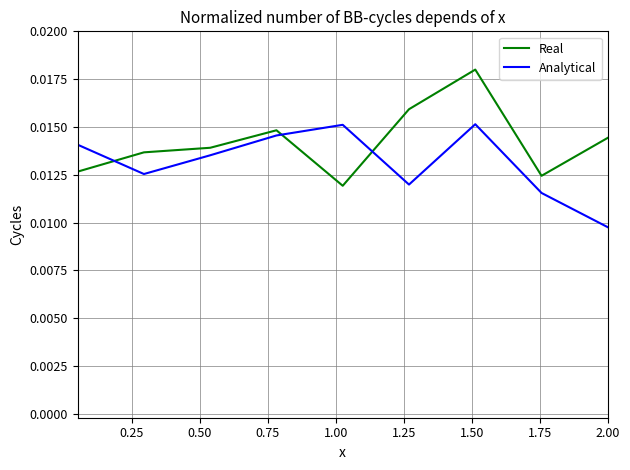

True or false: Analytical and Real intersect in this chart.

True